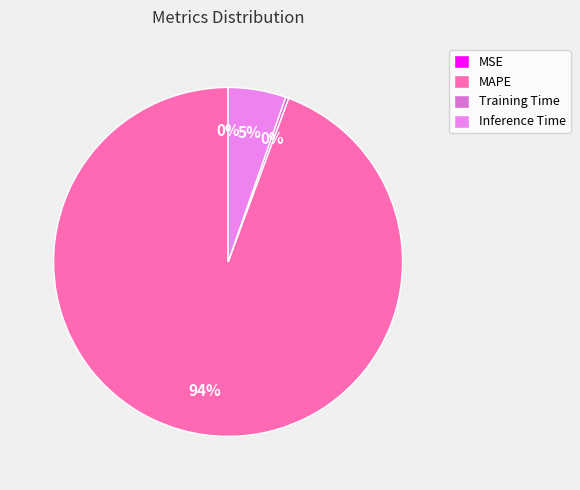

To the nearest percent, what is the combined percentage of MAPE and SMAPE?

94%